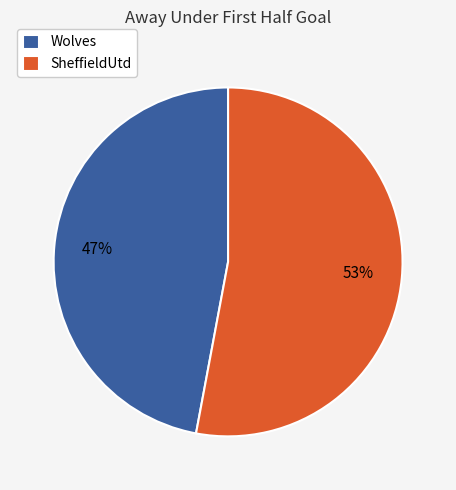

Combined, do SheffieldUtd and Wolves account for over 50%?

Yes